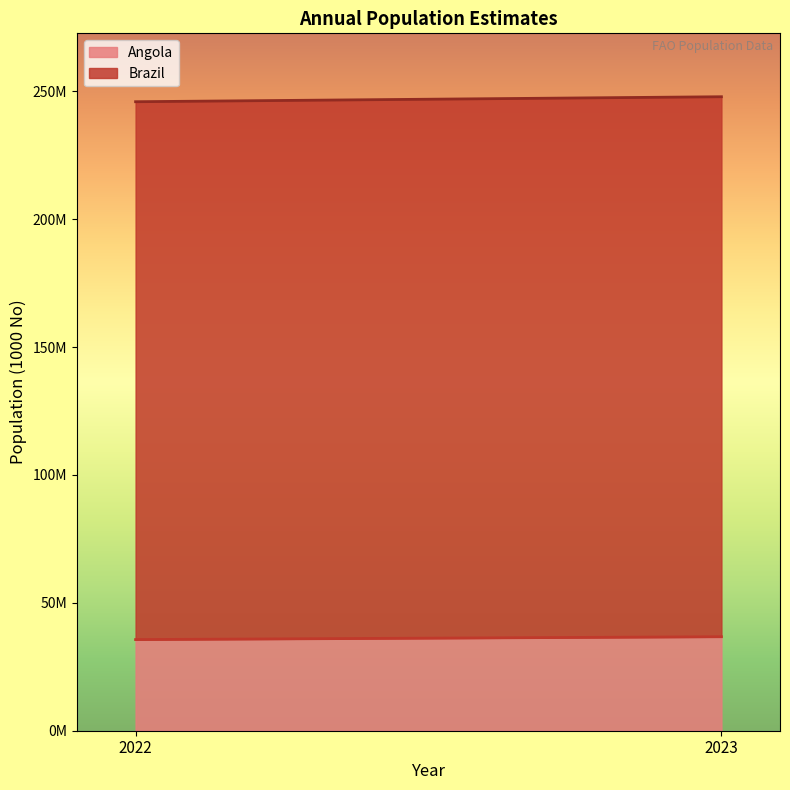

At which category does the chart reach its minimum across all series?

2022